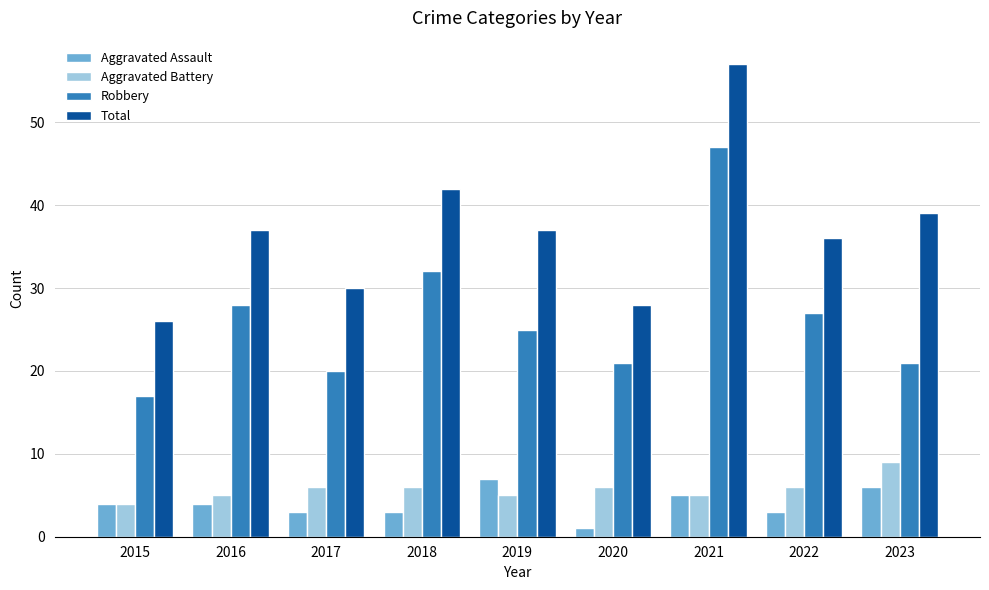

At how many categories does at least one series exceed 29?

7